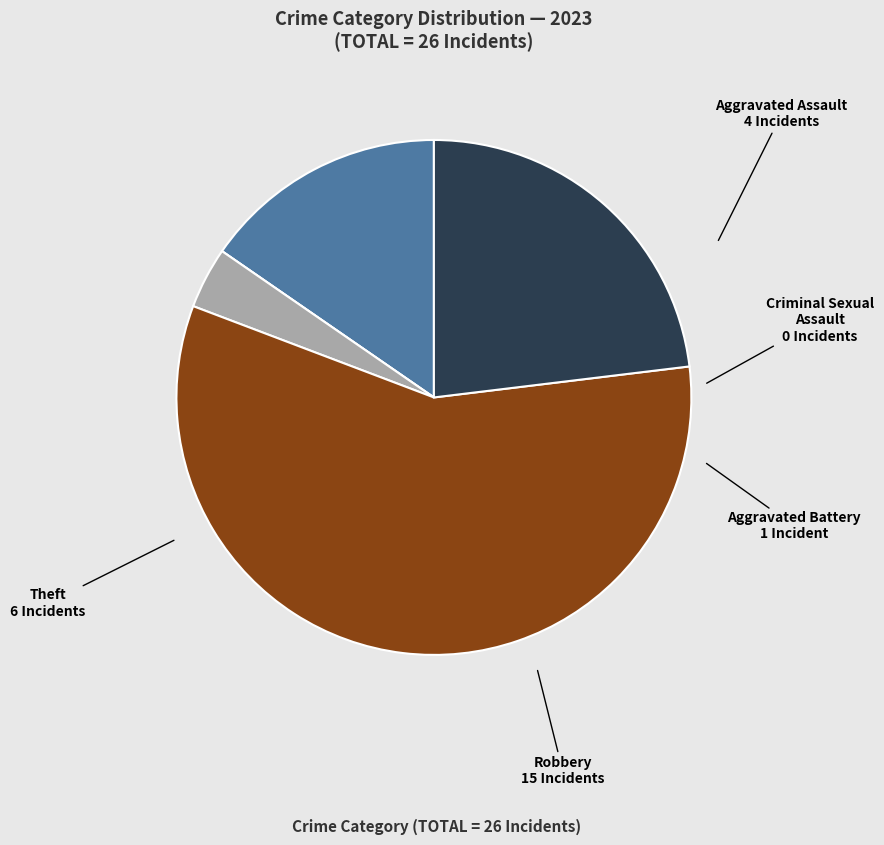

Combined, do Aggravated Assault and Aggravated Battery account for over 50%?

No